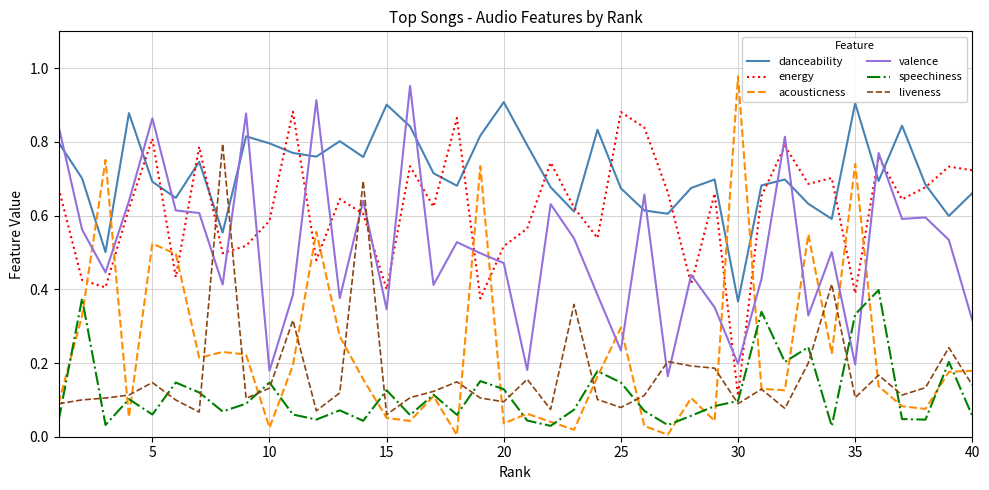

Which series has the largest total across all categories?

danceability